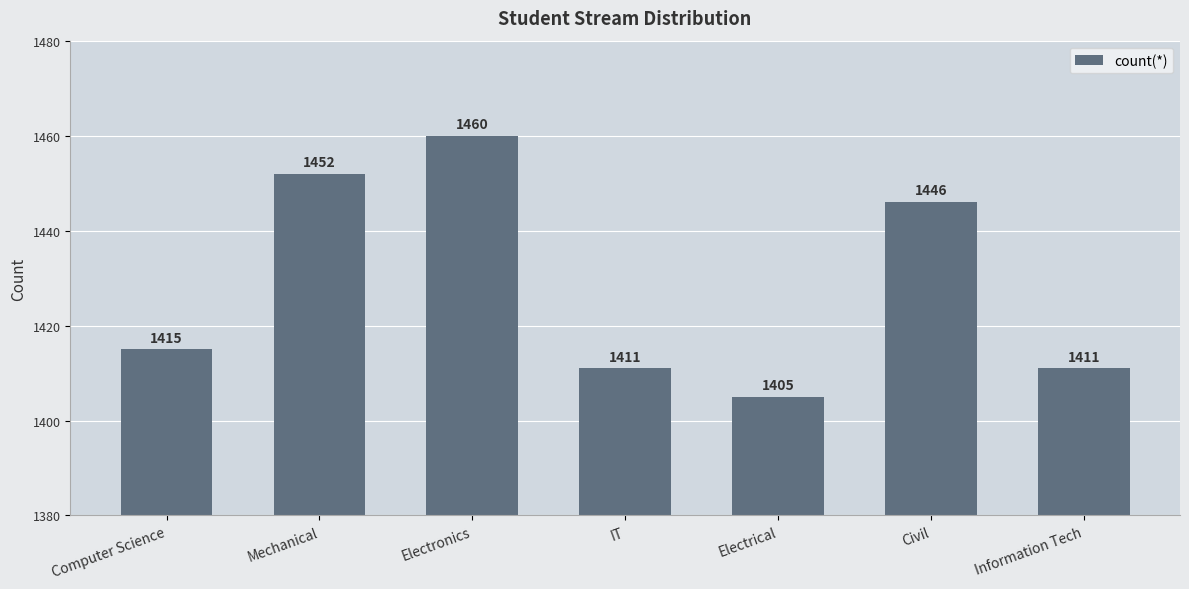

True or false: the data shows 2484 at Electronics.

False